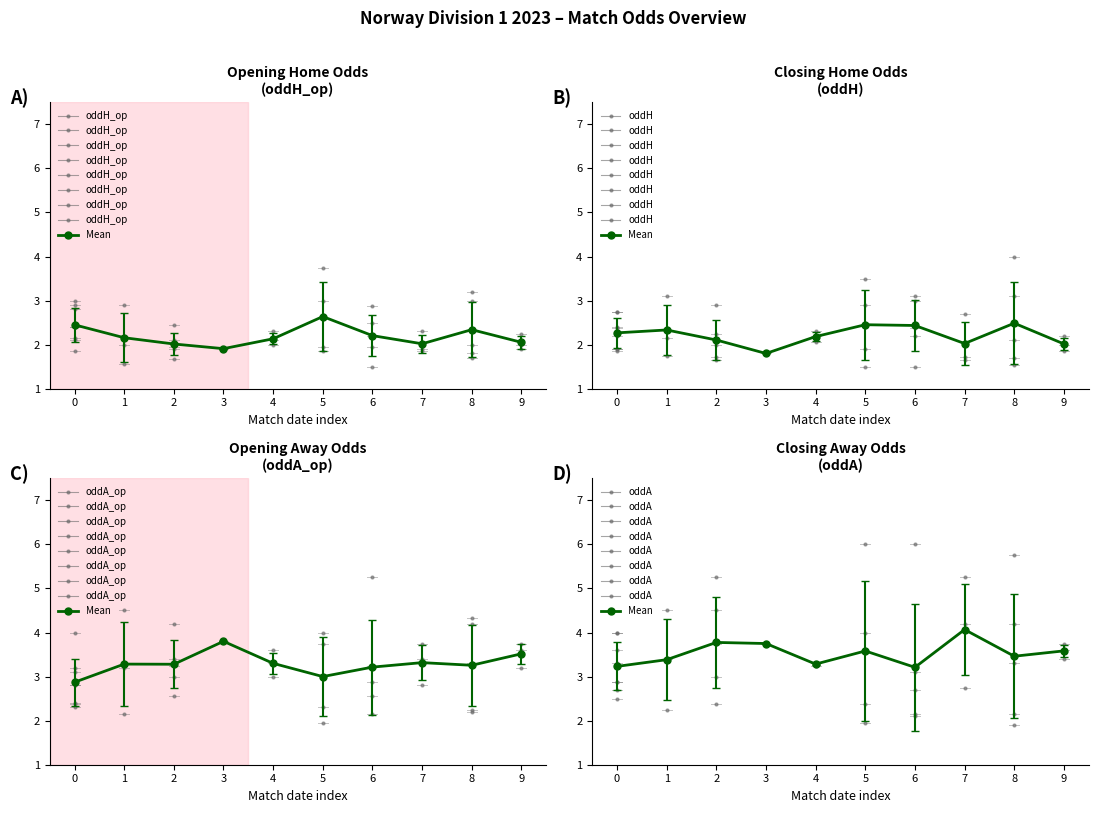

What is the value of the 10th point from the left?

3.6